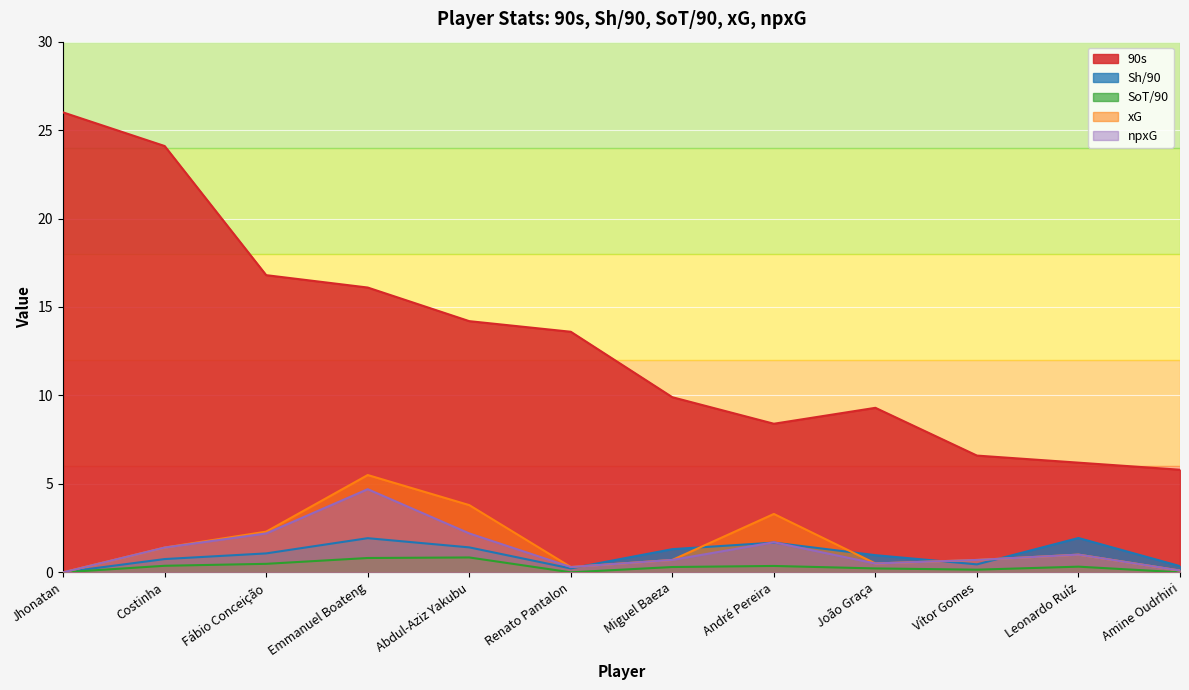

At which category does npxG reach its first local peak?

Emmanuel Boateng